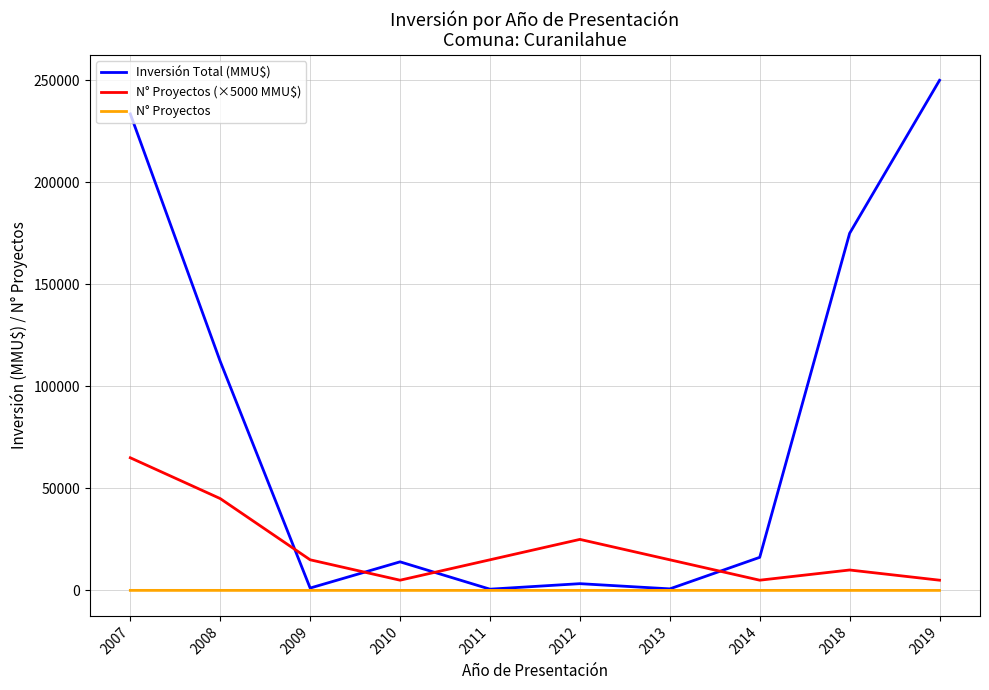

At how many categories does at least one series exceed 137700?

3